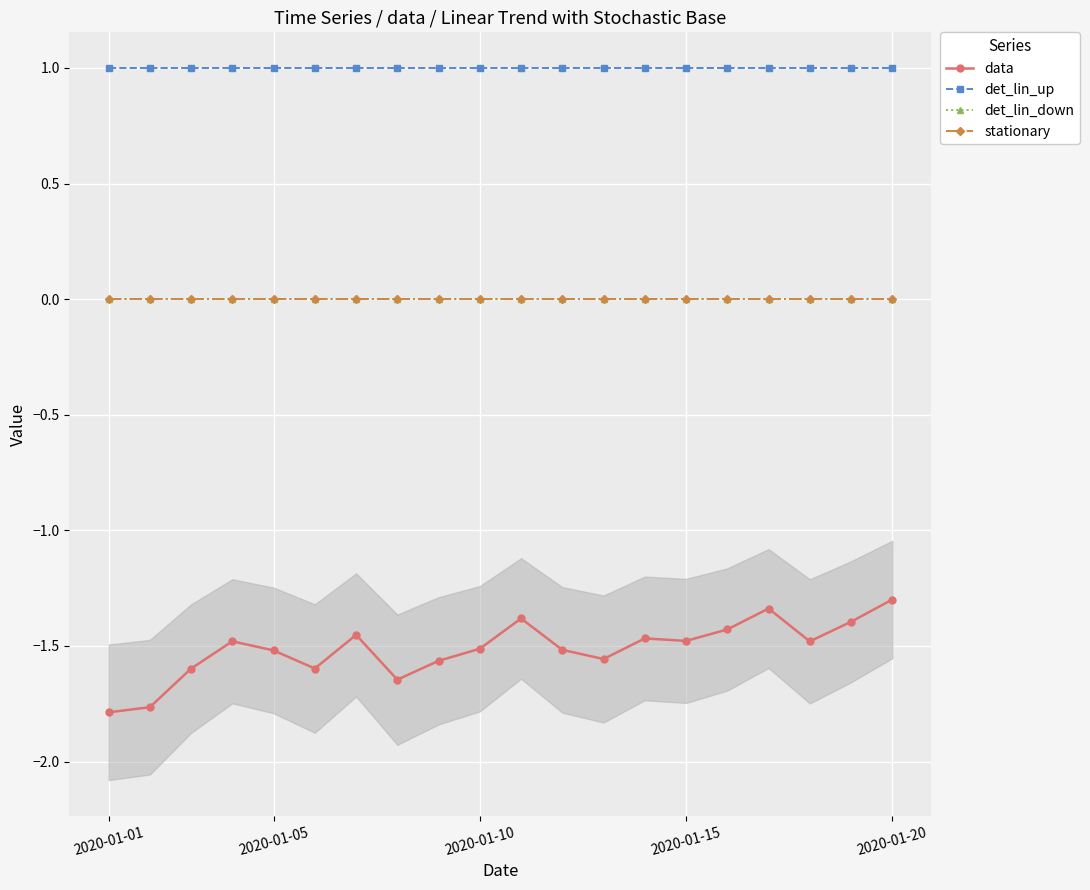

True or false: det_lin_down has more than 1 interior local peaks.

False